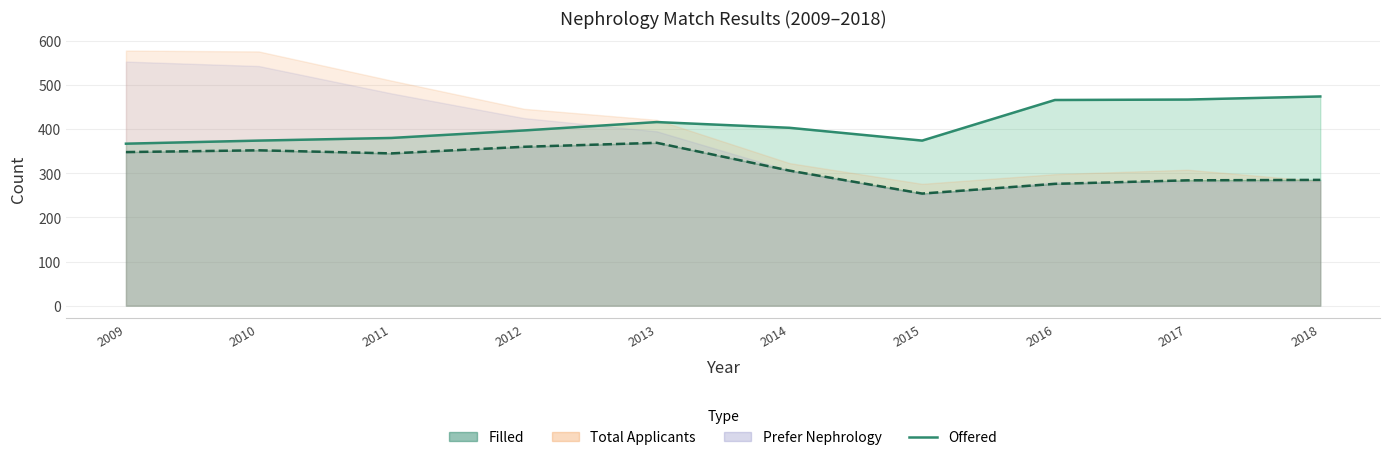

Count the number of categories in the chart.

10